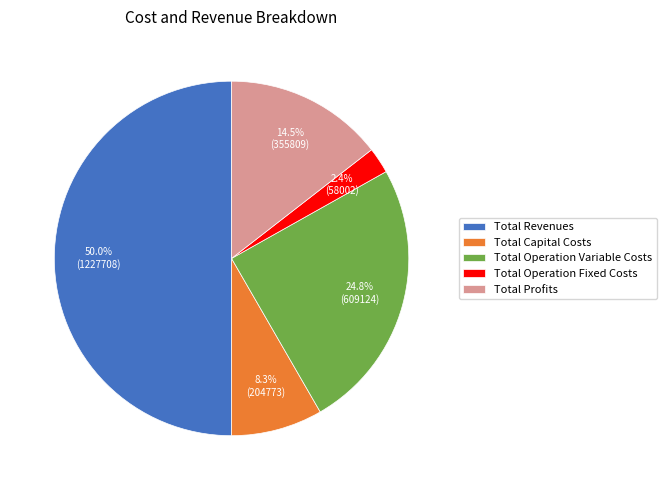

Rank the categories by value from lowest to highest.

Total Operation Fixed Costs, Total Capital Costs, Total Profits, Total Operation Variable Costs, Total Revenues